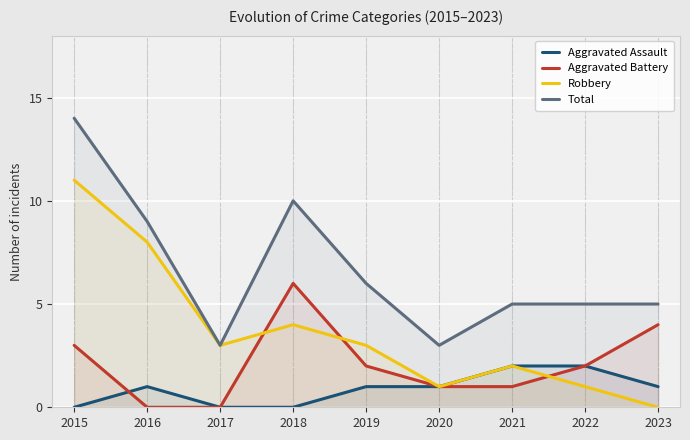

True or false: Aggravated Battery and Total intersect in this chart.

False